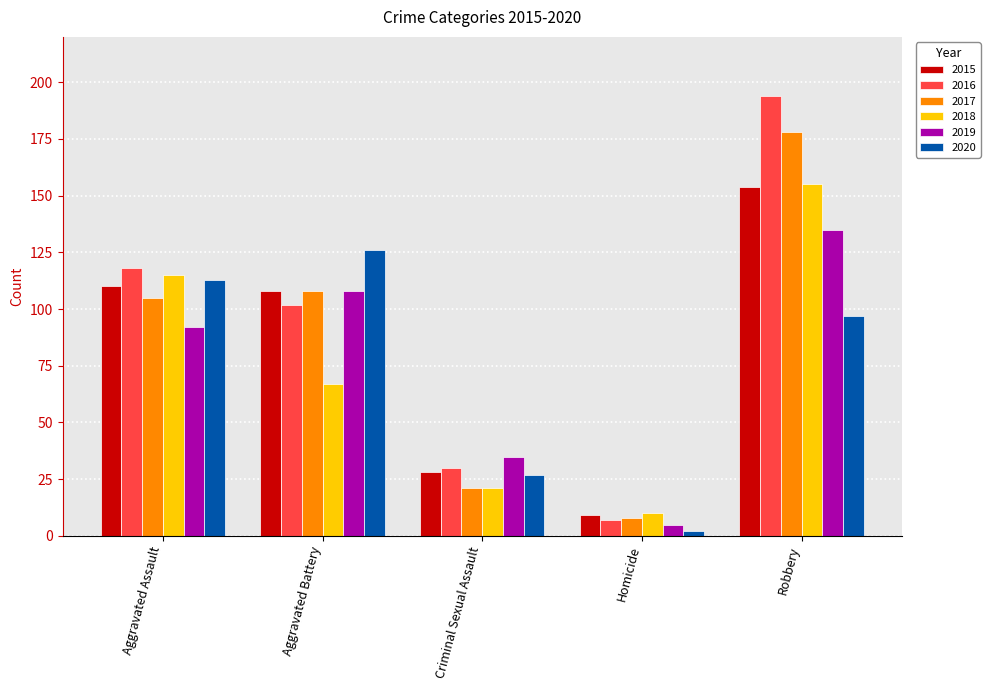

List the labels in order of 2016 value, smallest first.

Homicide, Criminal Sexual Assault, Aggravated Battery, Aggravated Assault, Robbery